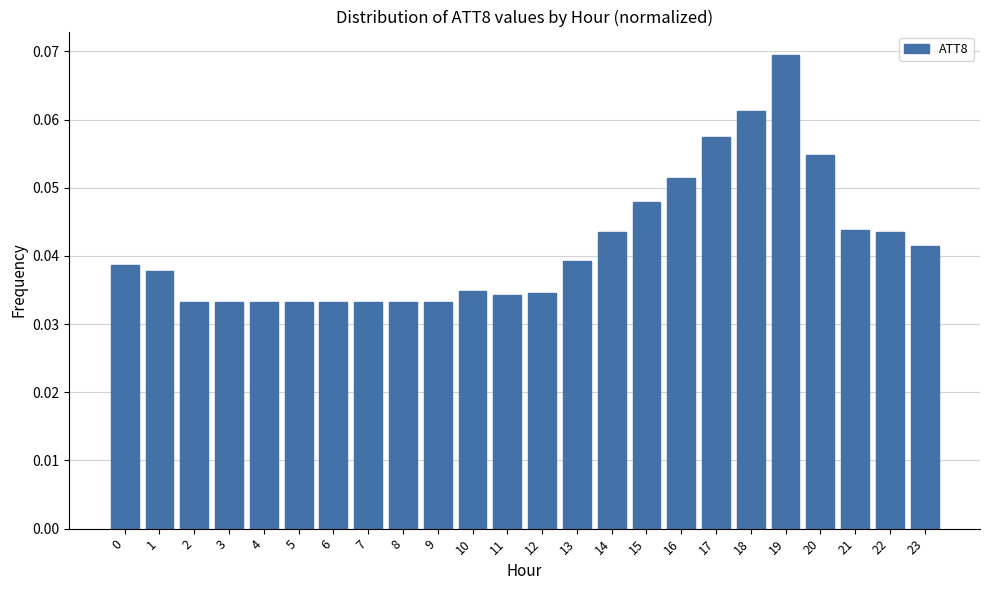

At which category does the chart reach its peak across all series?

19